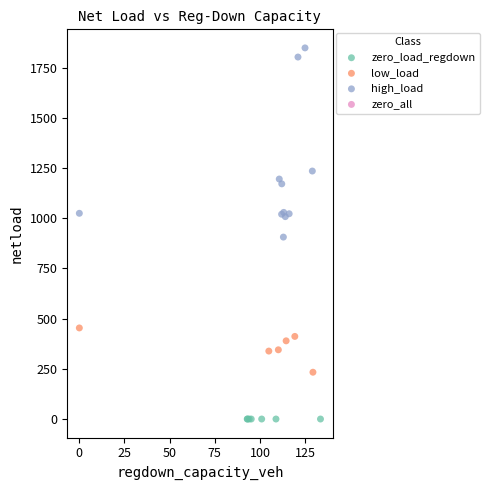

Which series reaches the minimum Y coordinate?

zero_load_regdown